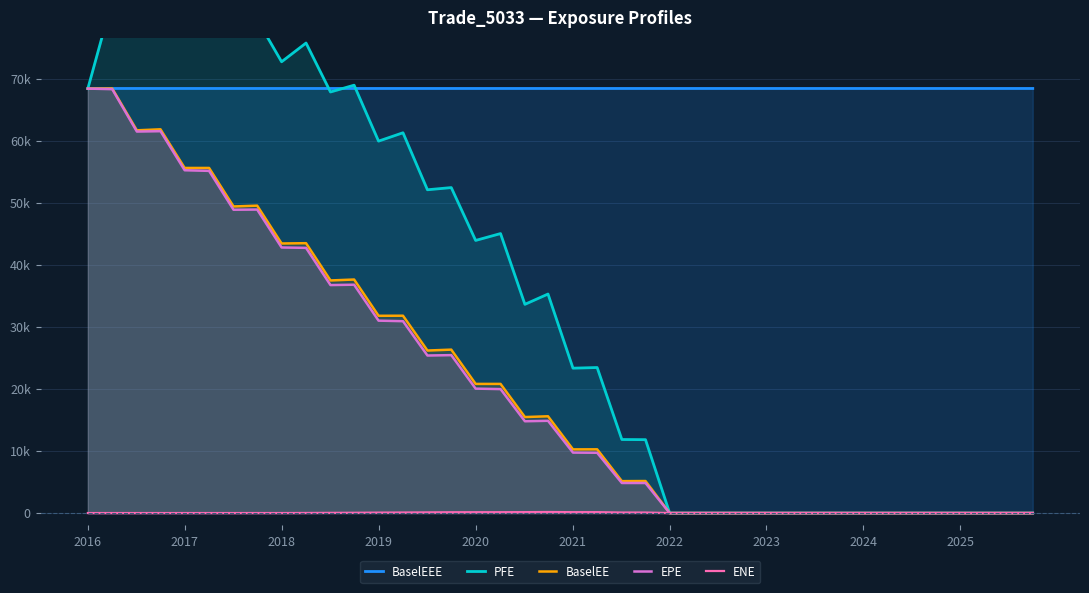

True or false: PFE and BaselEE cross at least once.

False